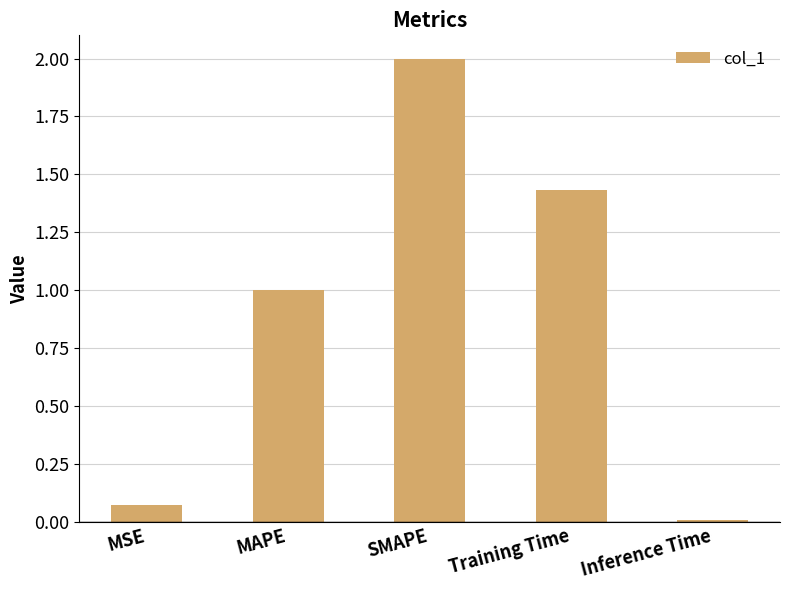

The value at SMAPE is 2.0. True or false?

True